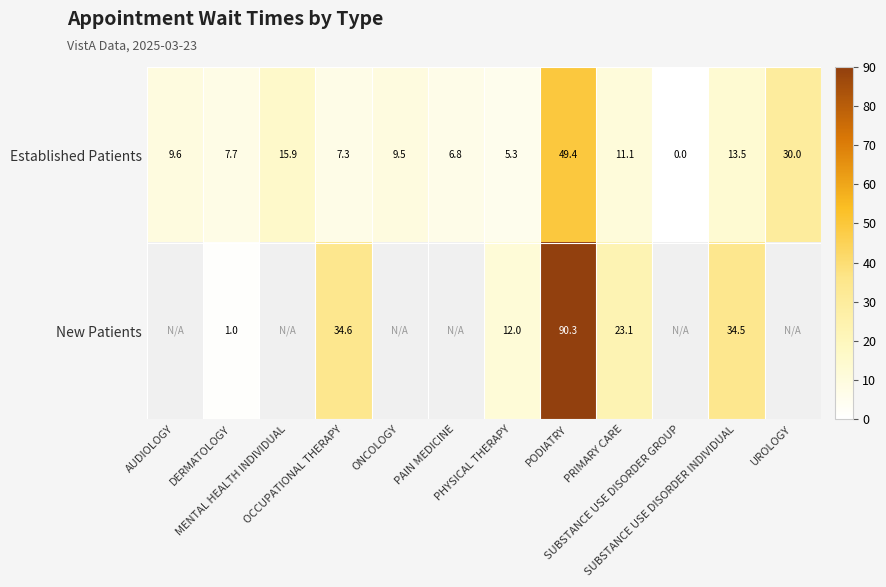

What is the highest value of the Established Patients series?

49.4